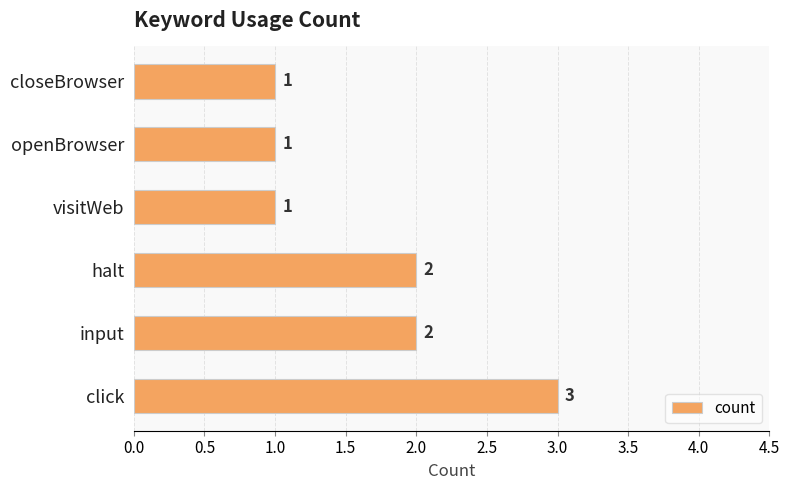

What is the sum of all values?

10